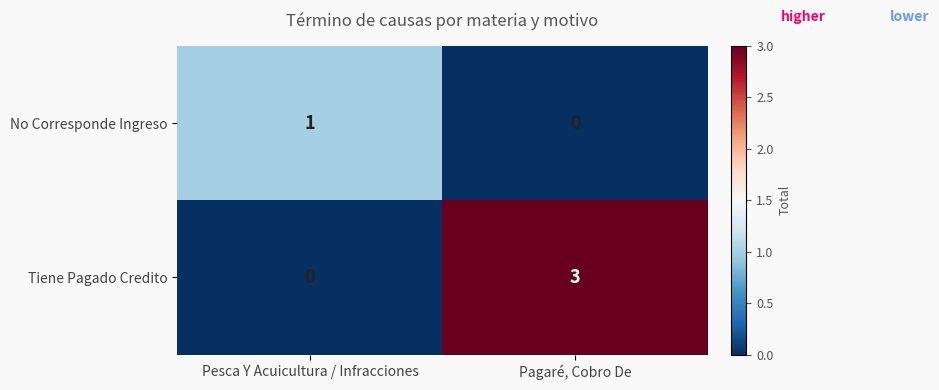

Where is Tiene Pagado Credito nearest to the value 1?

Pesca Y Acuicultura / Infracciones